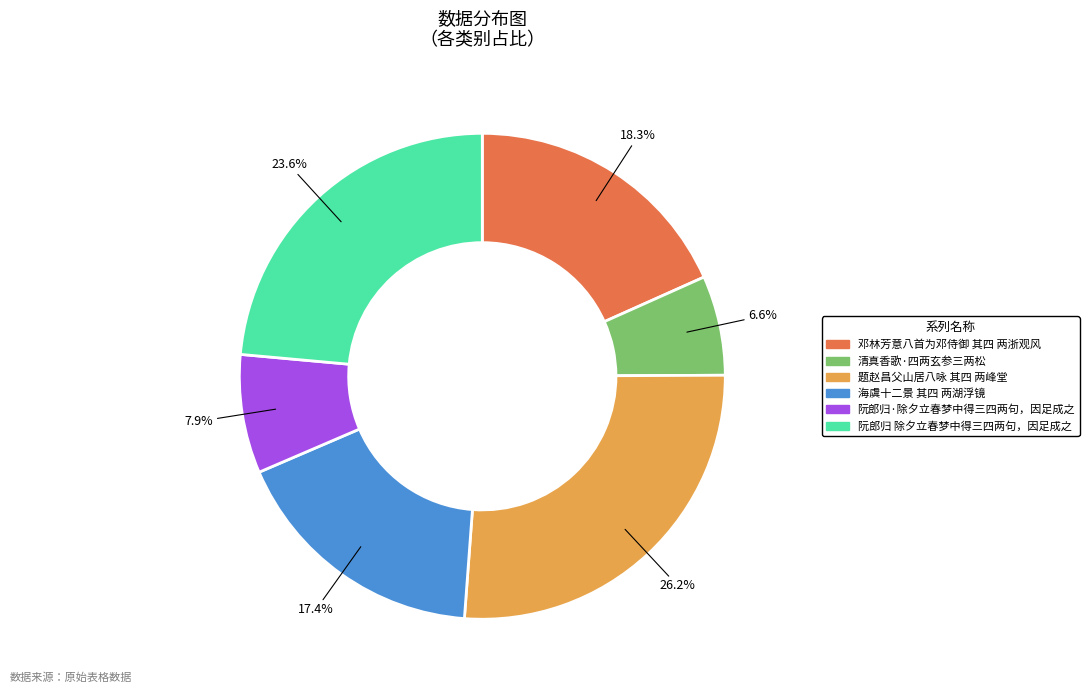

How many slices are in this pie chart?

6